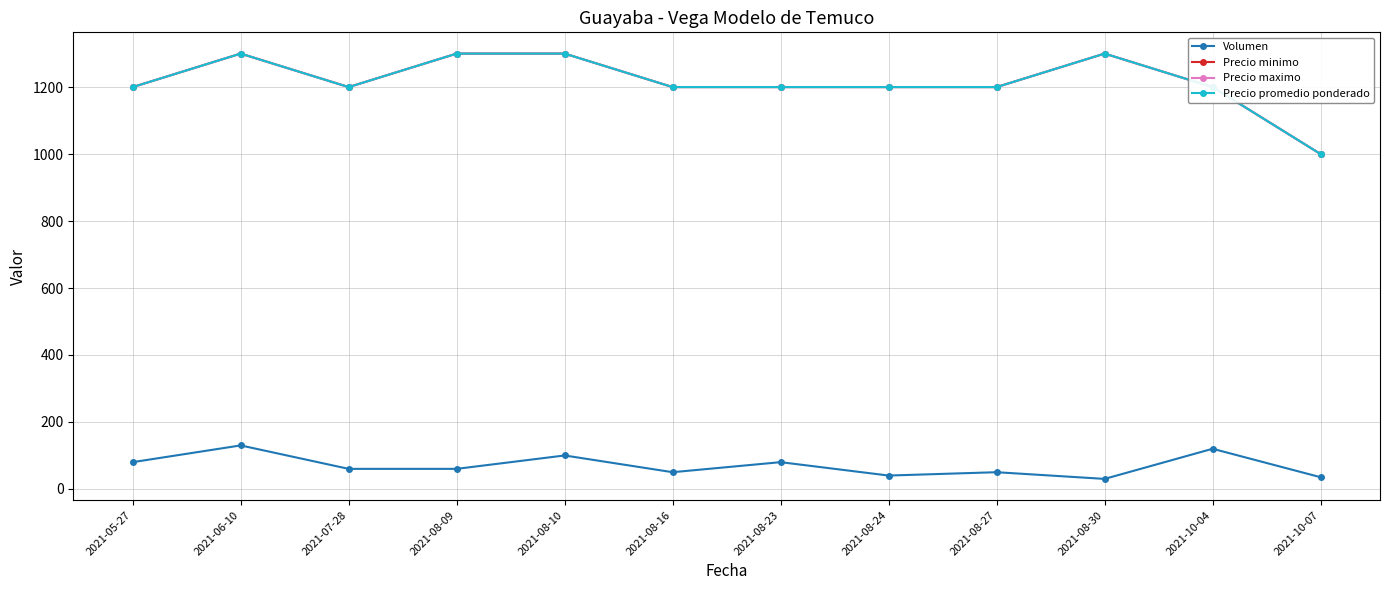

Which category has the lowest value in the Volumen series?

2021-08-30